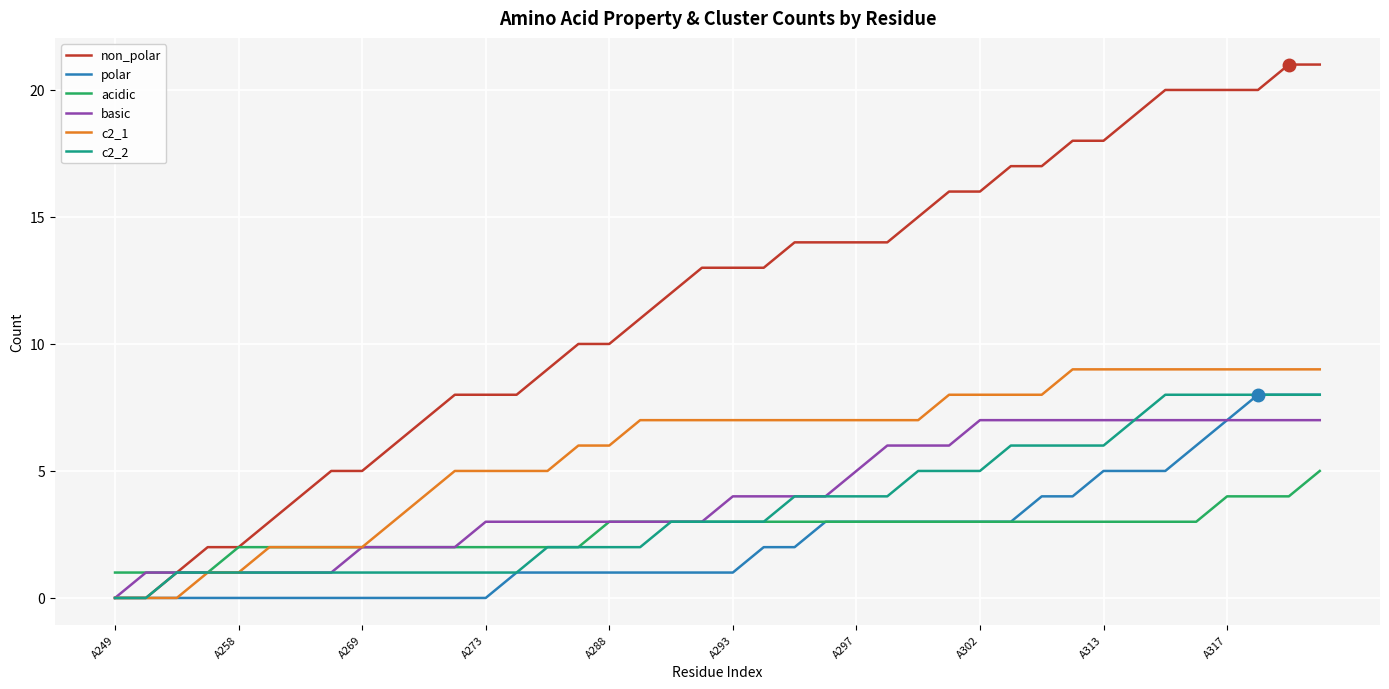

Which series has the largest range (max minus min)?

non_polar